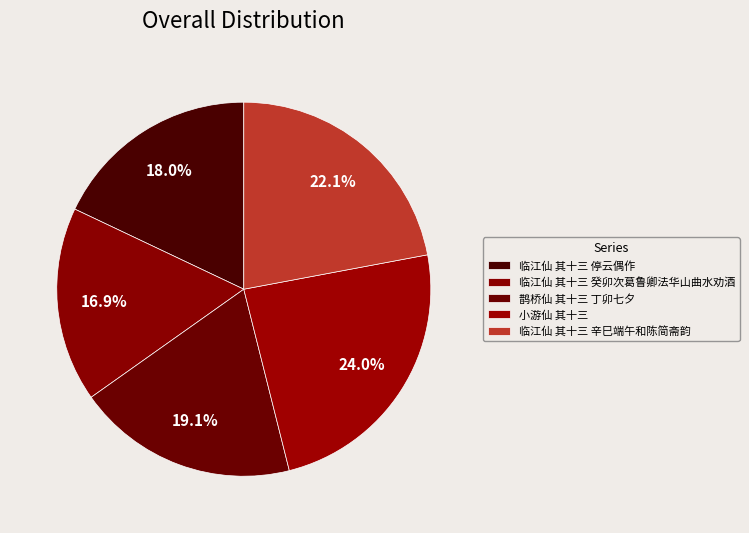

Approximately how many times larger is the value at 临江仙 其十三 癸卯次葛鲁卿法华山曲水劝酒 compared to 小游仙 其十三?

0.7